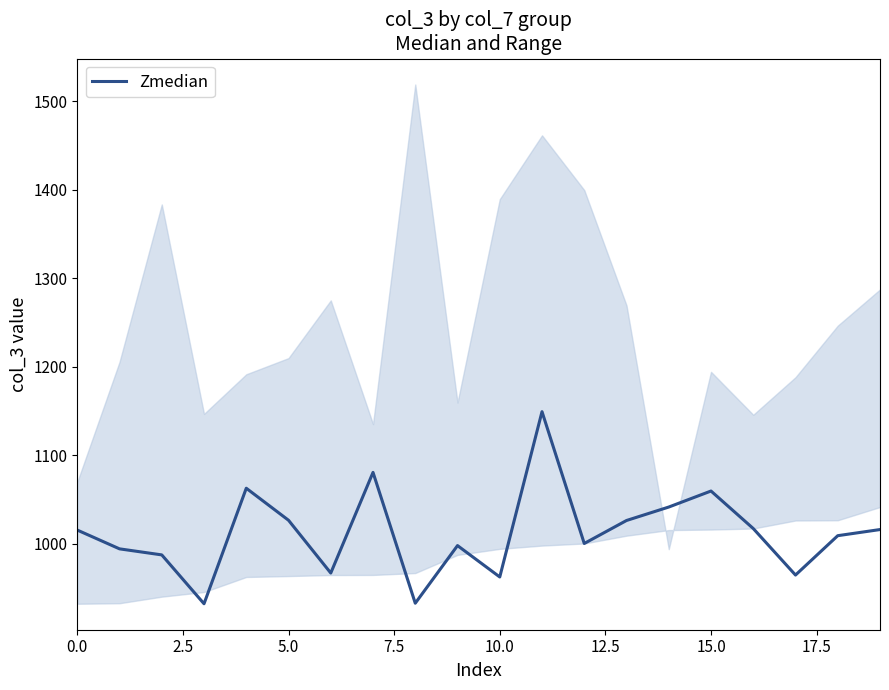

At which label is the value closest to 1040?

14